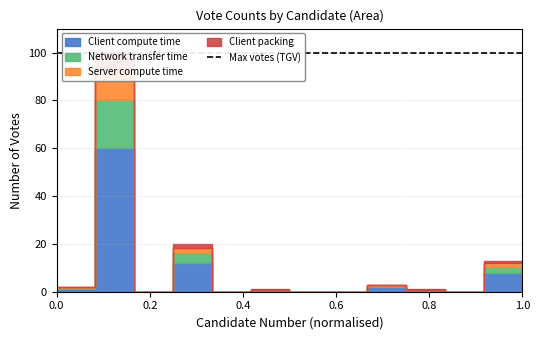

How many points are higher than both their immediate neighbors (excluding endpoints)?

4